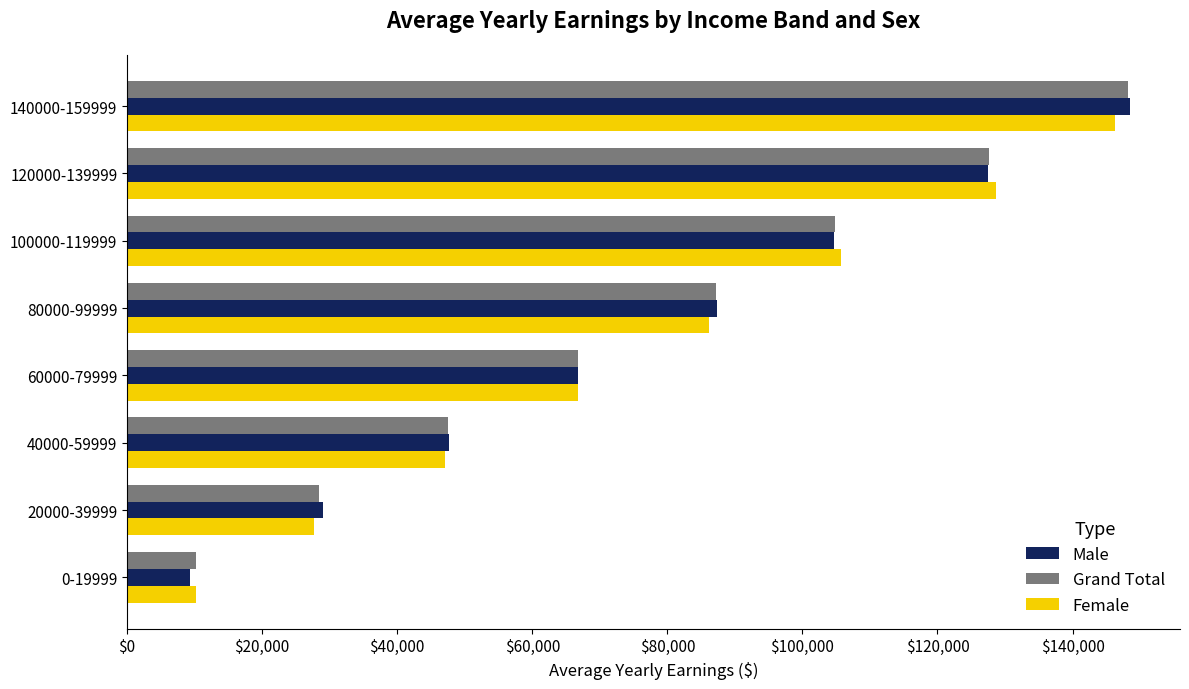

Is it true that Grand Total equals 66783.3 at 60000-79999?

True